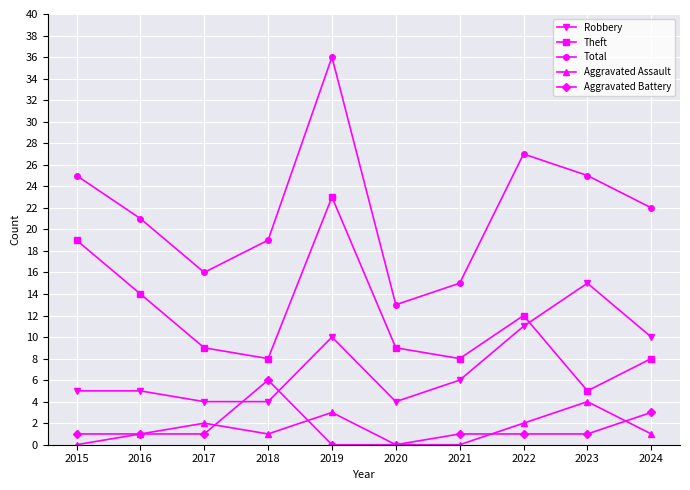

True or false: Aggravated Assault and Total cross at least once.

False